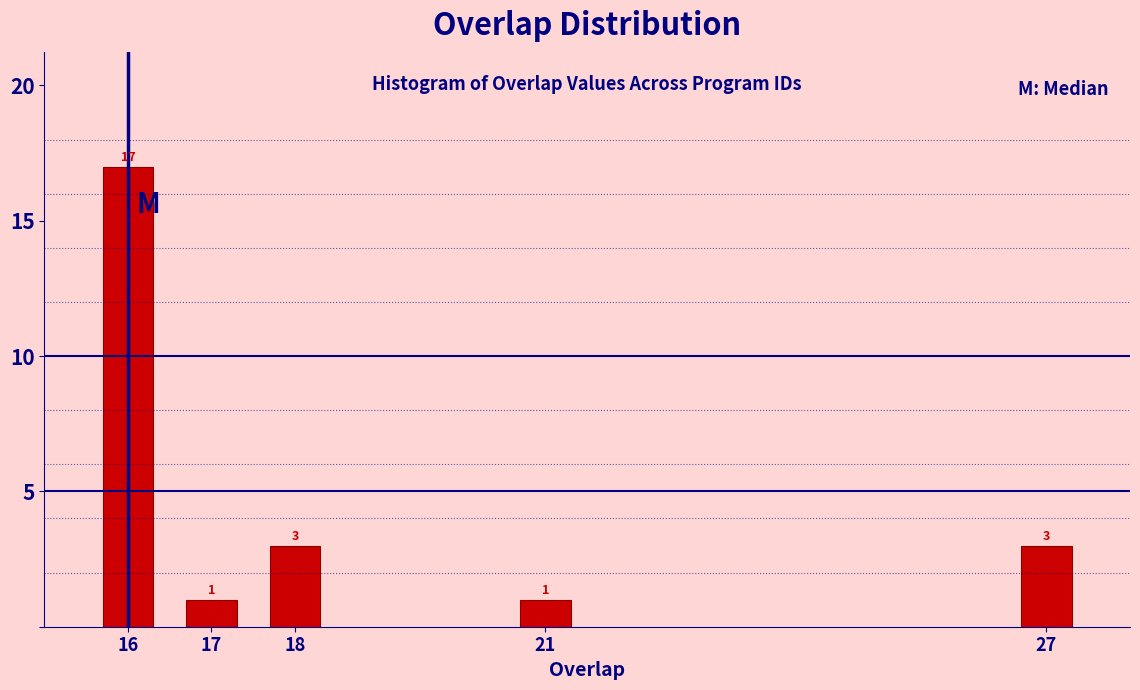

Reading left to right, transcribe all the data shown in this chart.

16=17	17=1	18=3	21=1	27=3